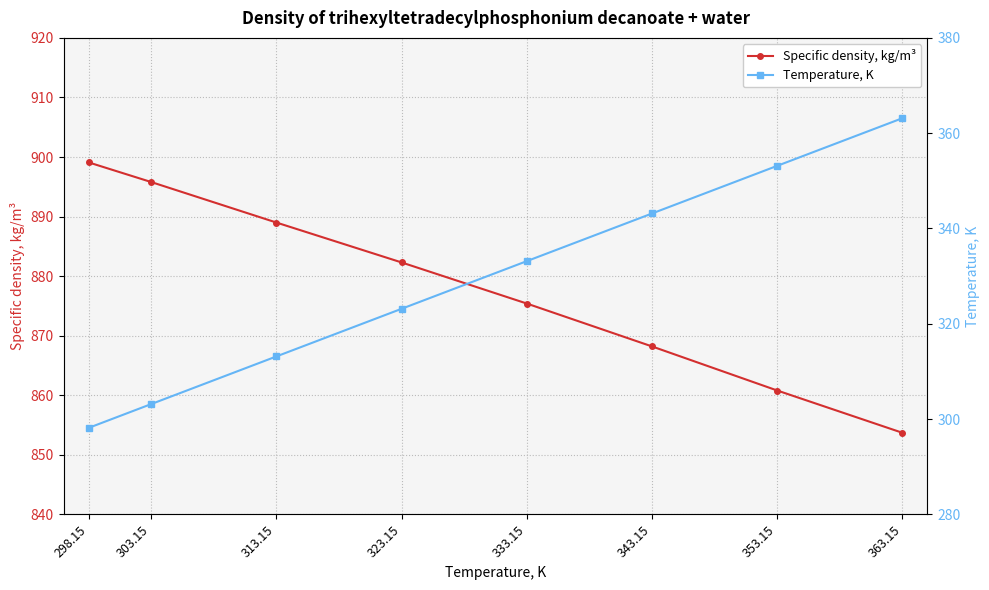

What is the minimum value shown in the chart?

298.1